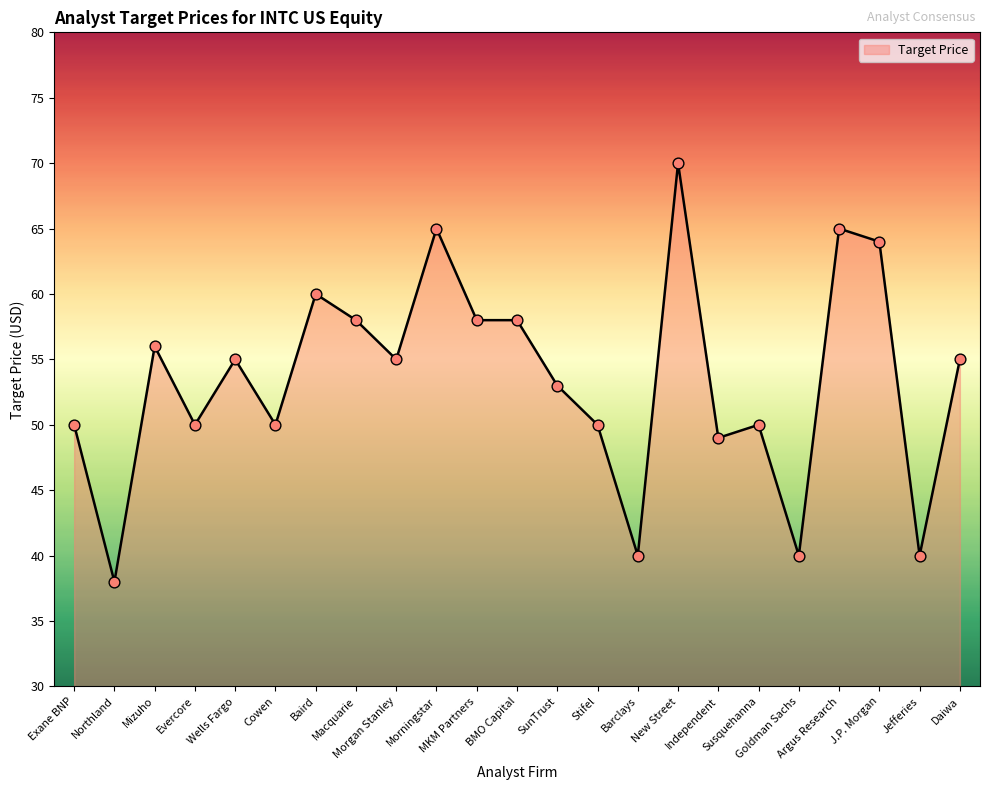

What is the change in value from MKM Partners to Independent?

-9